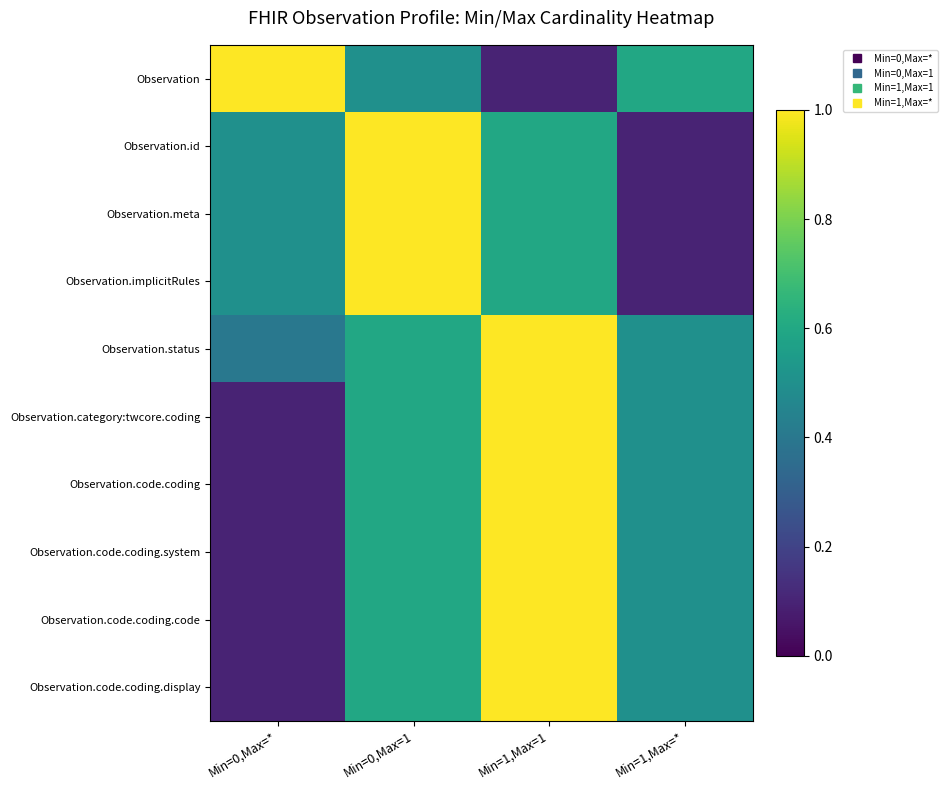

Rank the series by their maximum value, from highest to lowest.

Observation, Observation.id, Observation.meta, Observation.implicitRules, Observation.status, Observation.category:twcore.coding, Observation.code.coding, Observation.code.coding.system, Observation.code.coding.code, Observation.code.coding.display